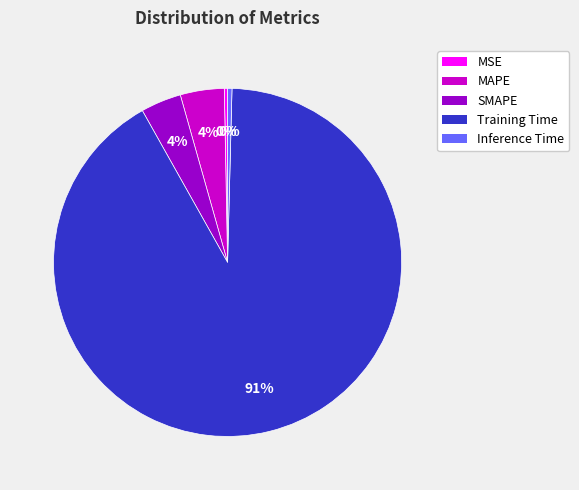

To the nearest percent, what is the average slice percentage?

20%